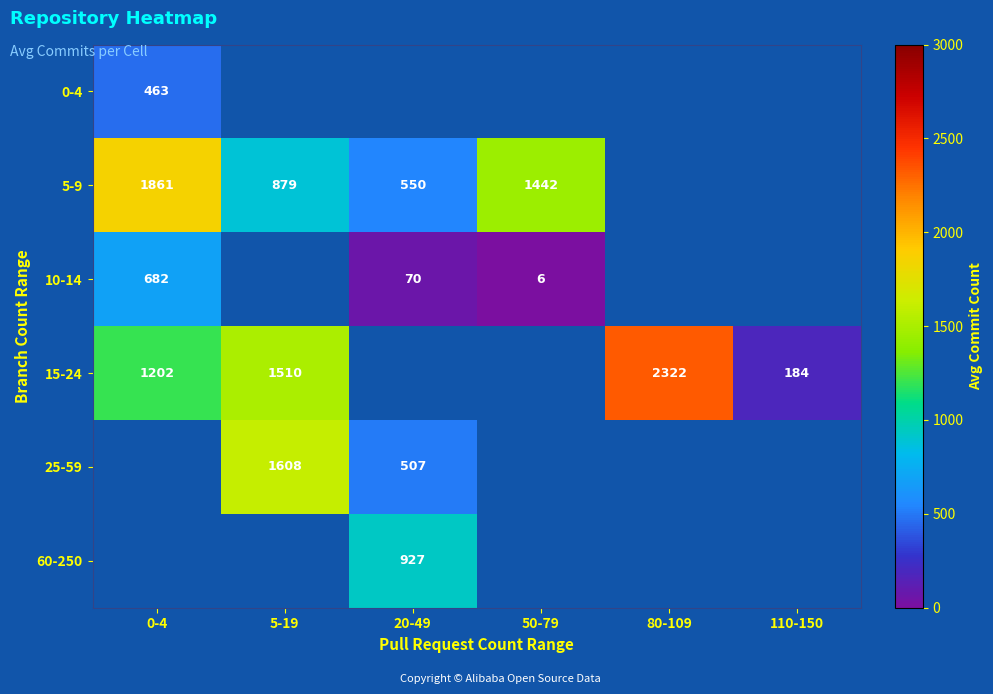

At which category does the chart reach its minimum across all series?

50-79